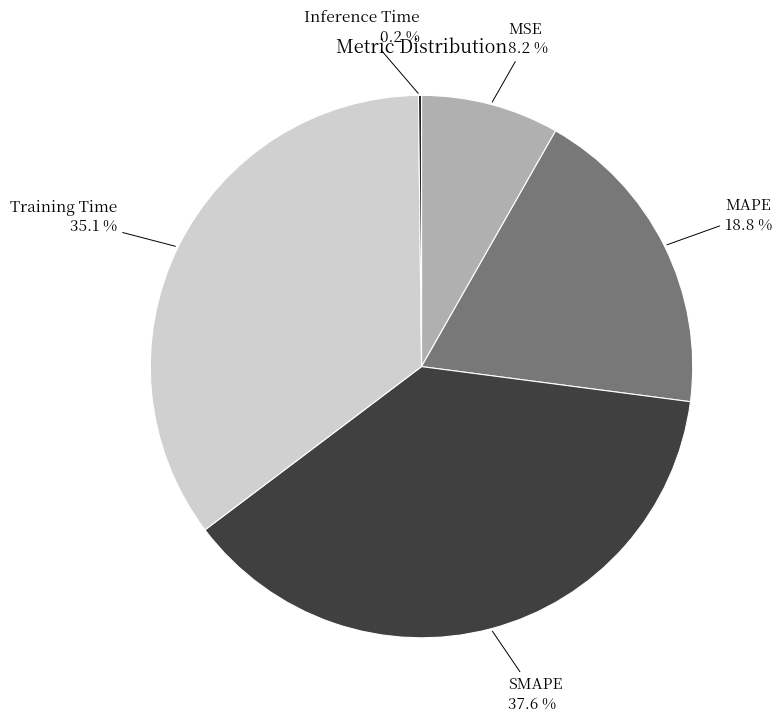

Which has a higher value, SMAPE or MAPE?

SMAPE